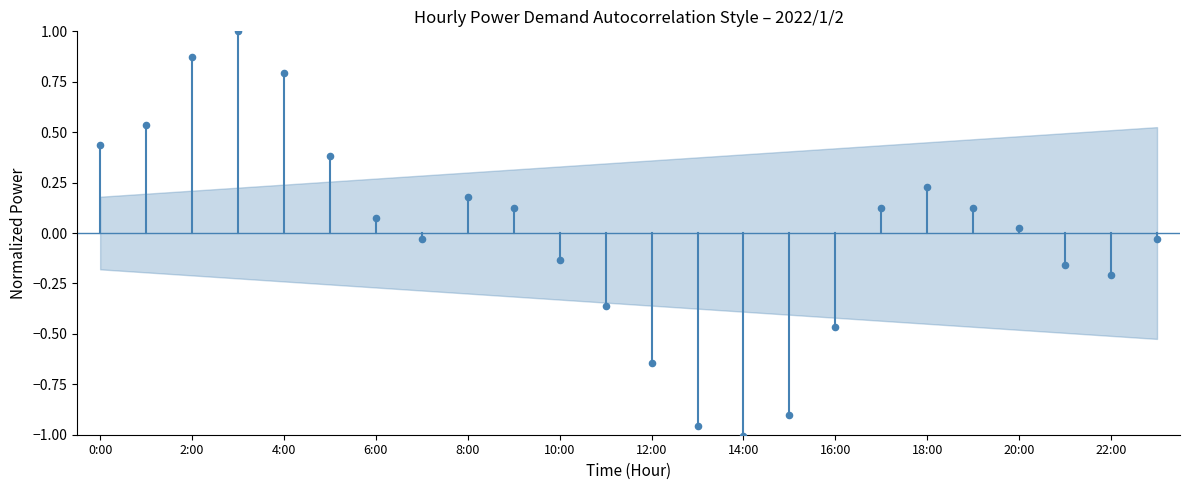

What is the range of Y values (max minus min)?

2.0